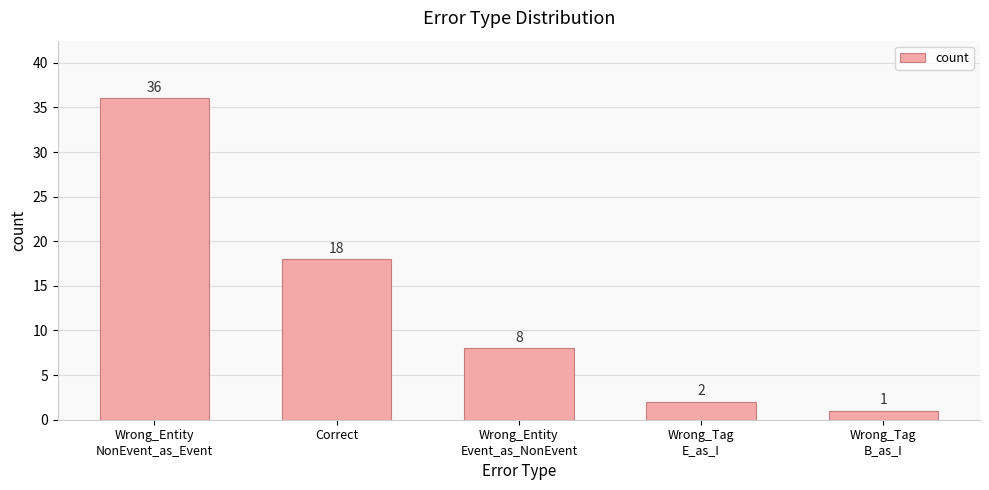

Are the bars grouped side by side (vs. stacked)?

No